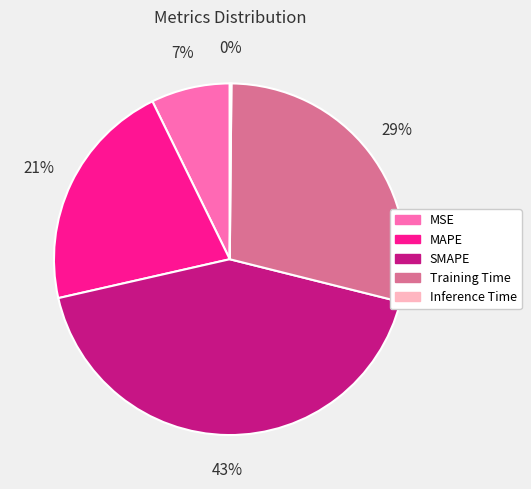

What is the largest slice in the pie chart?

SMAPE